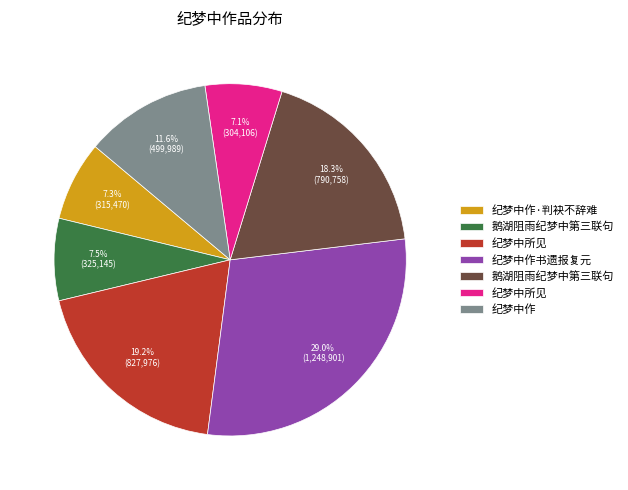

How many slices are in this pie chart?

7